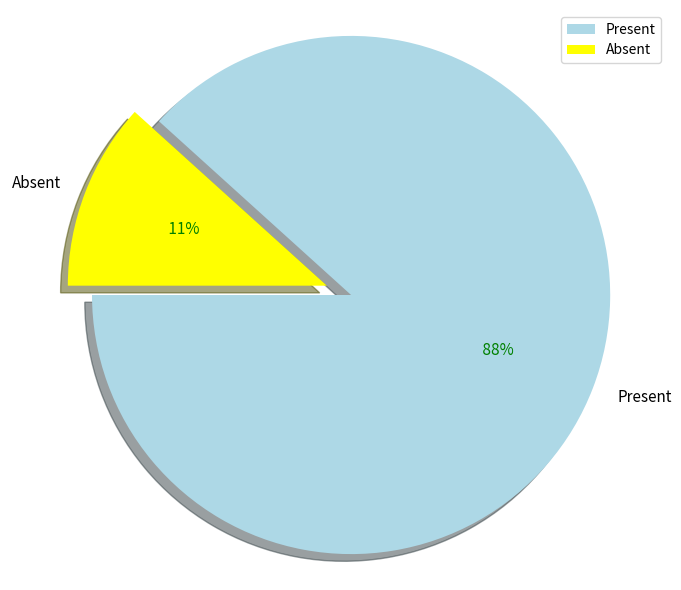

What is the change in value from Present to Absent?

-635